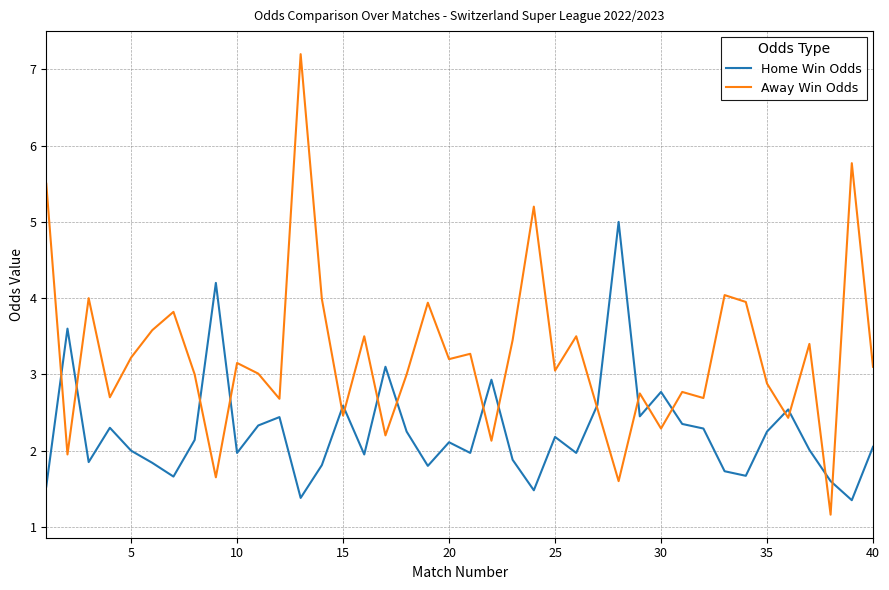

Which series has the largest total across all categories?

Away Win Odds